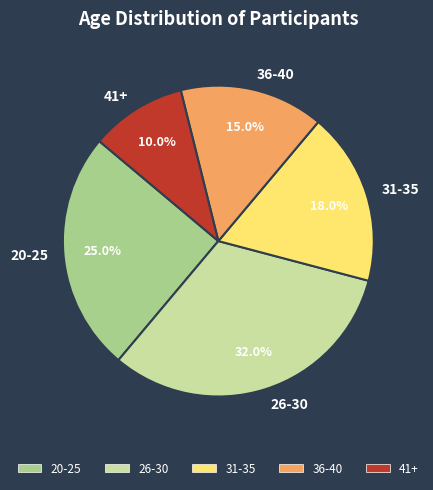

Count the number of slices in the pie.

5